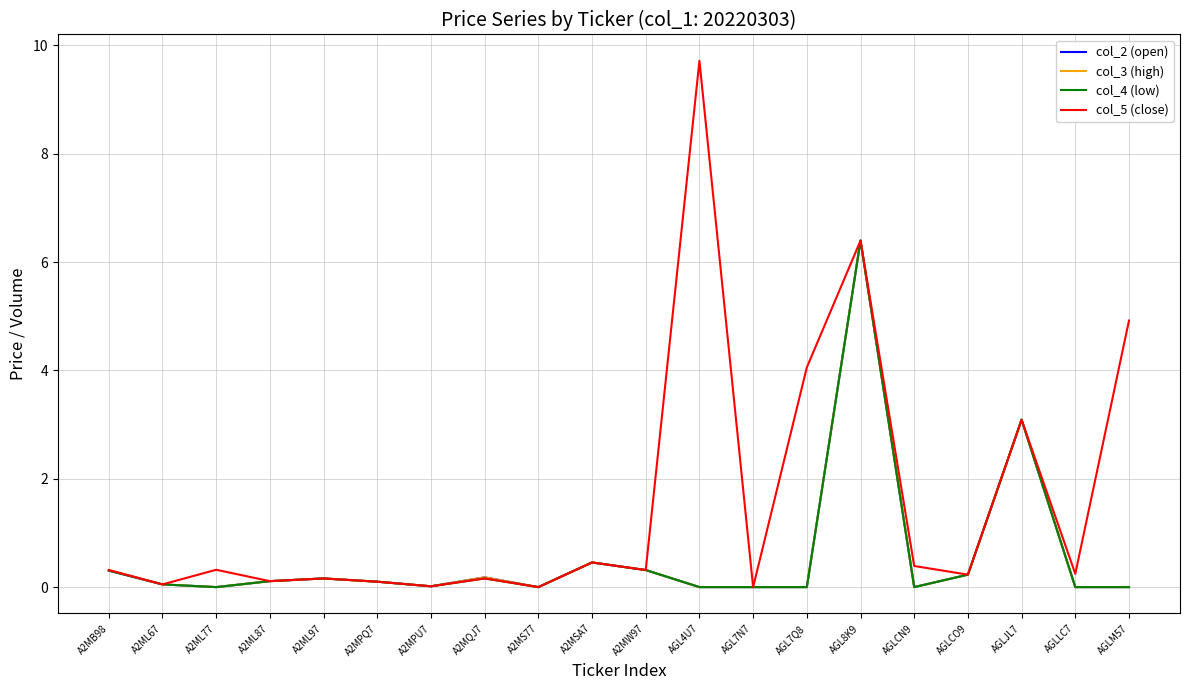

What is the total value across all series at A2ML77?

0.3